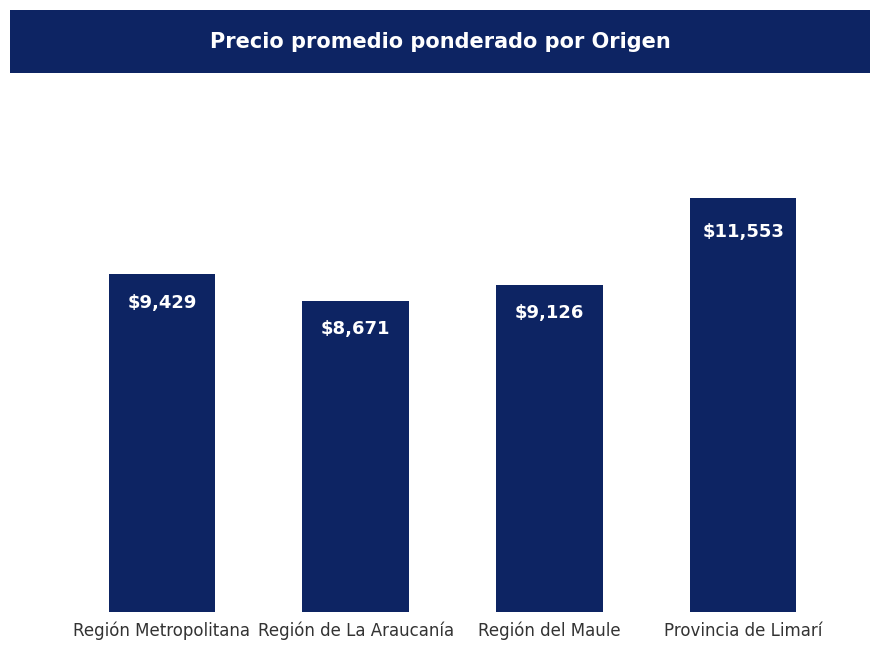

Are the bars grouped side by side (vs. stacked)?

No